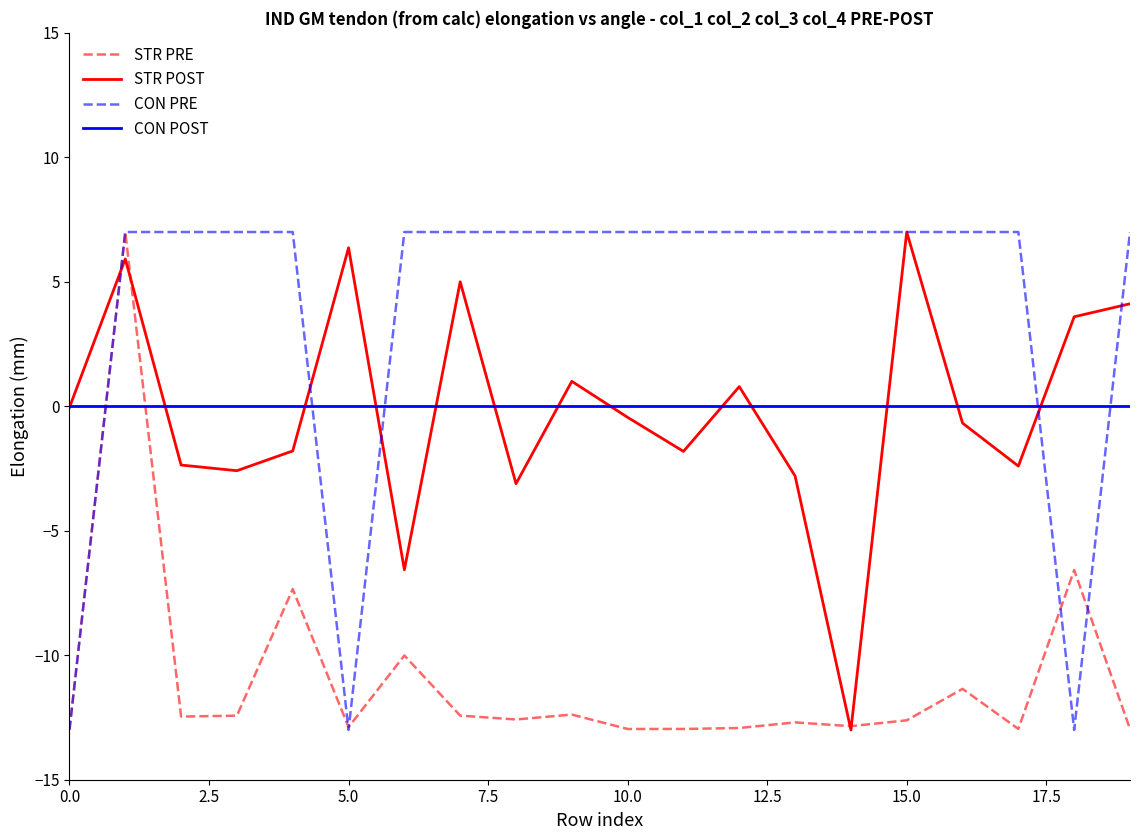

What is the minimum value shown in the chart?

-13.0